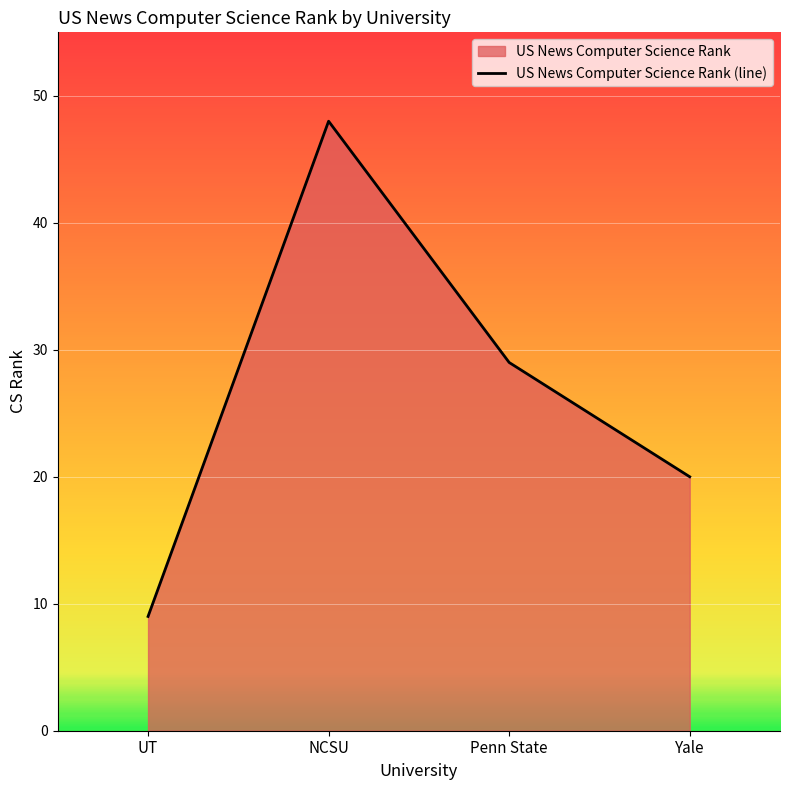

At which category does the data reach its first local peak?

NCSU